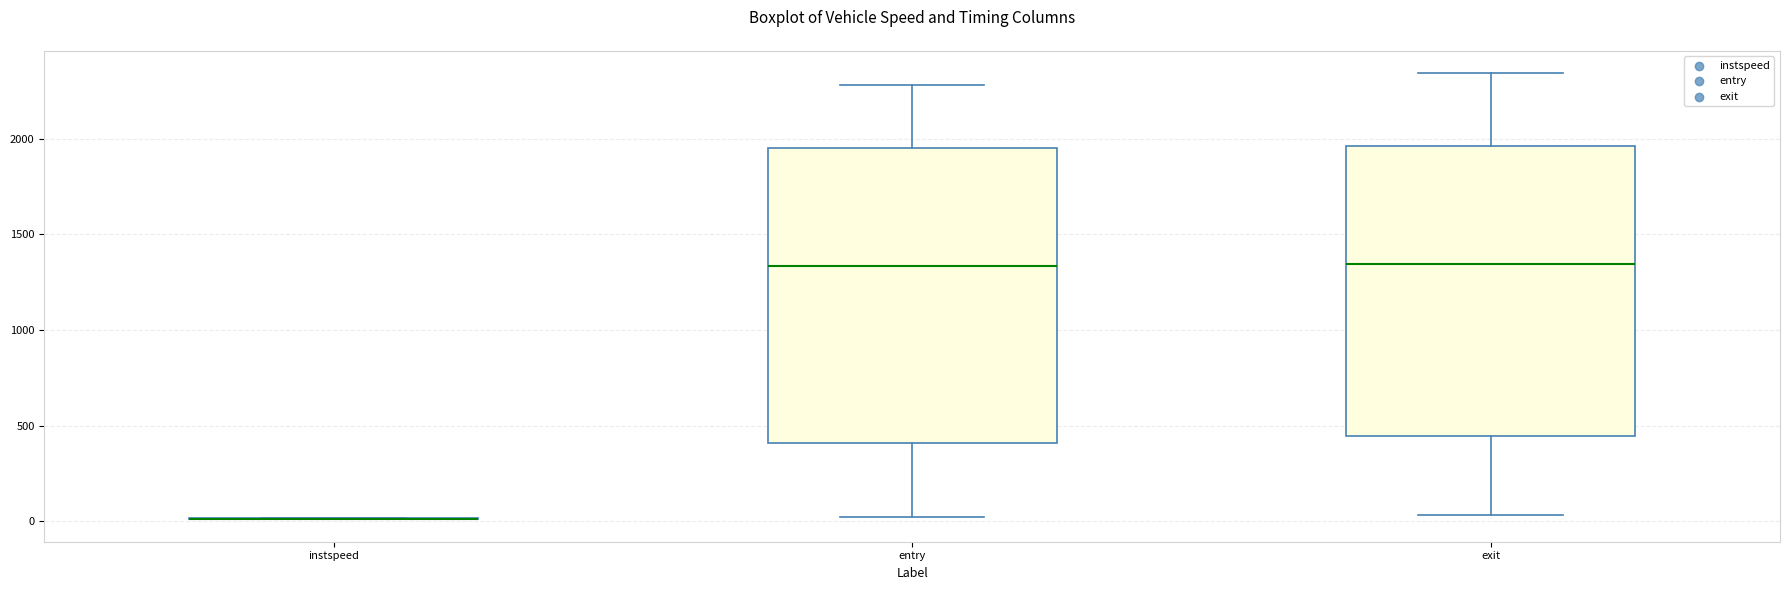

Reading left to right, read every box against the y-axis: the position of its median line, the range the box covers, and the ends of its whiskers. The values are not printed on the chart, so give them approximately, as read against the axis.

instspeed: box collapsed to a line at 0, whiskers 0 to 0
entry: median 1350, box 400 to 1950, whiskers 0 to 2300
exit: median 1350, box 450 to 1950, whiskers 50 to 2350